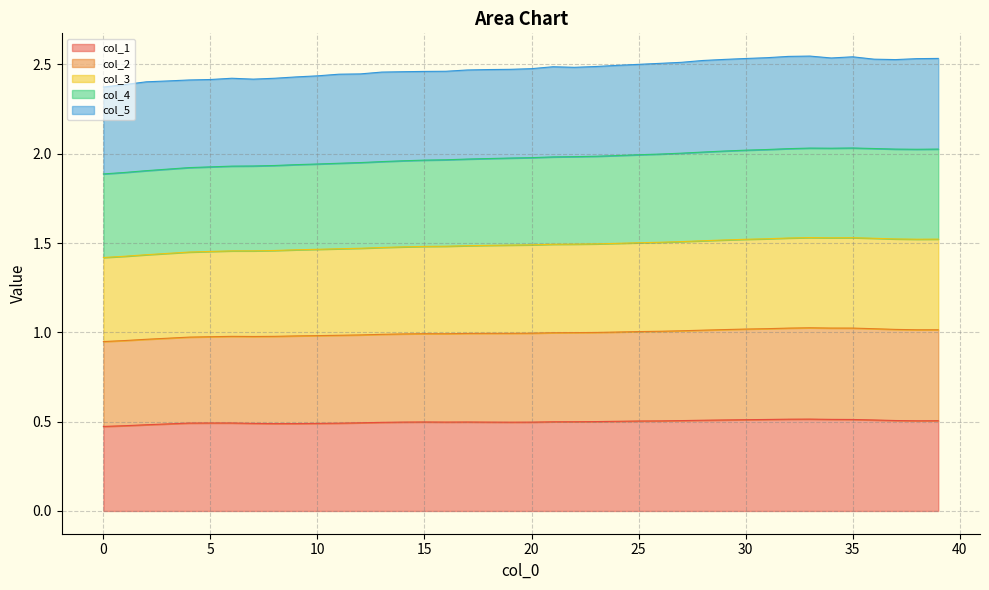

Where is the first local maximum for col_2?

33